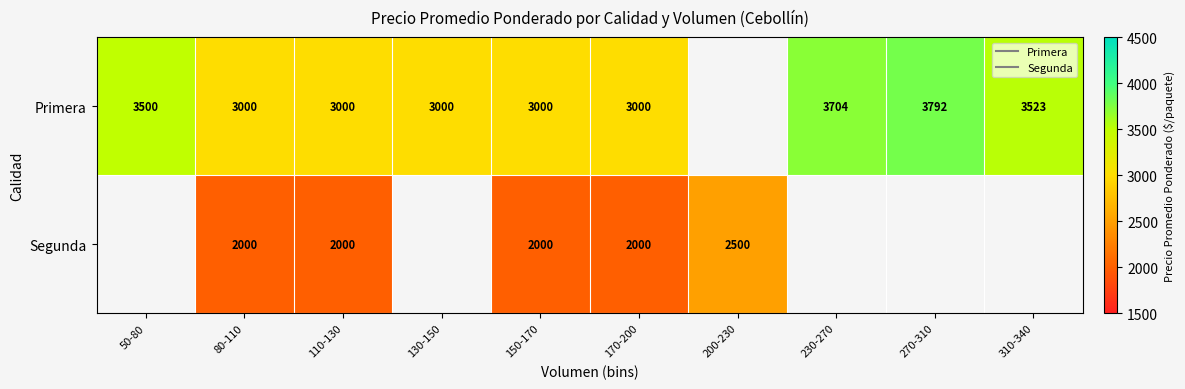

The value of Primera at 130-150 is 3000.0. True or false?

True